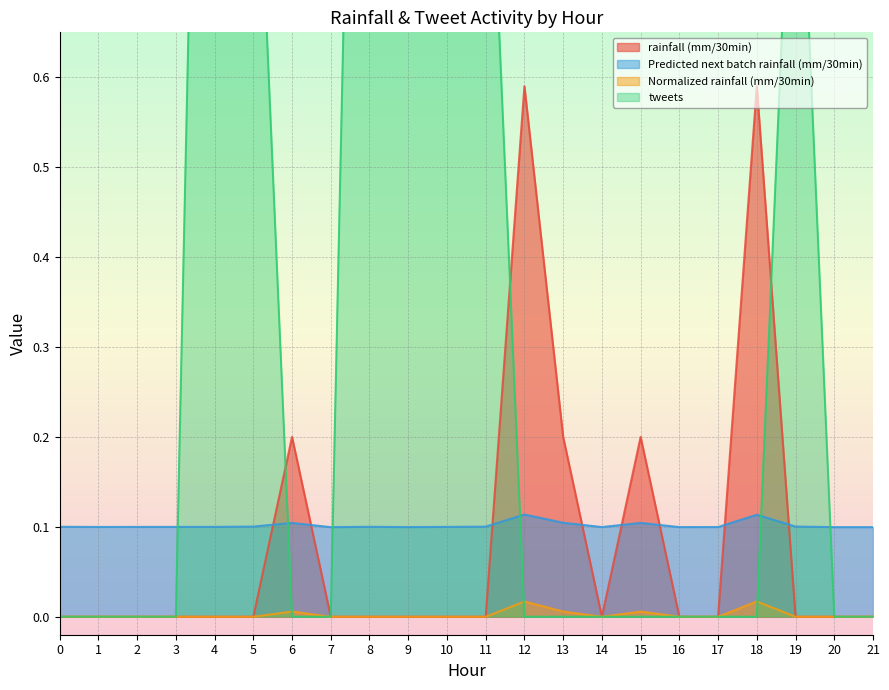

How many data points does each series have?

22